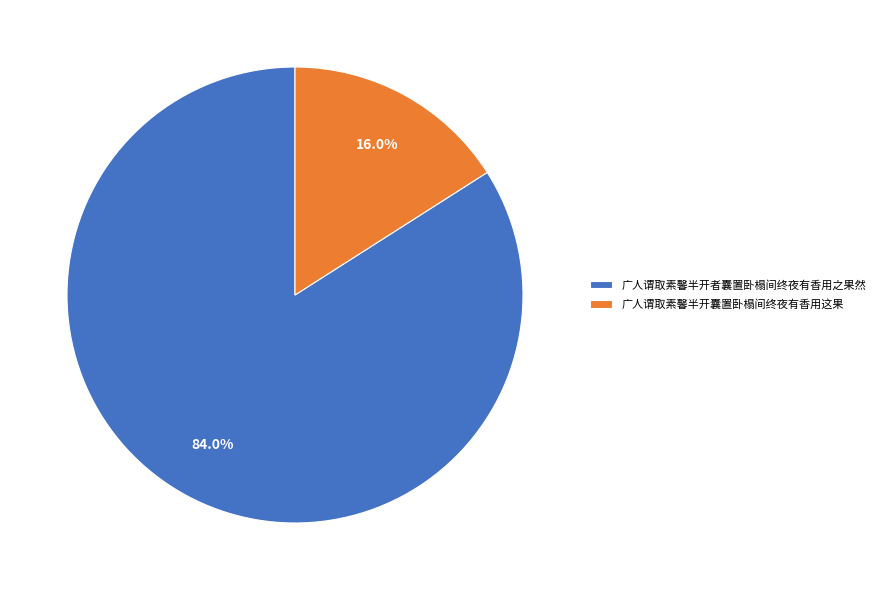

How many slices are in this pie chart?

2